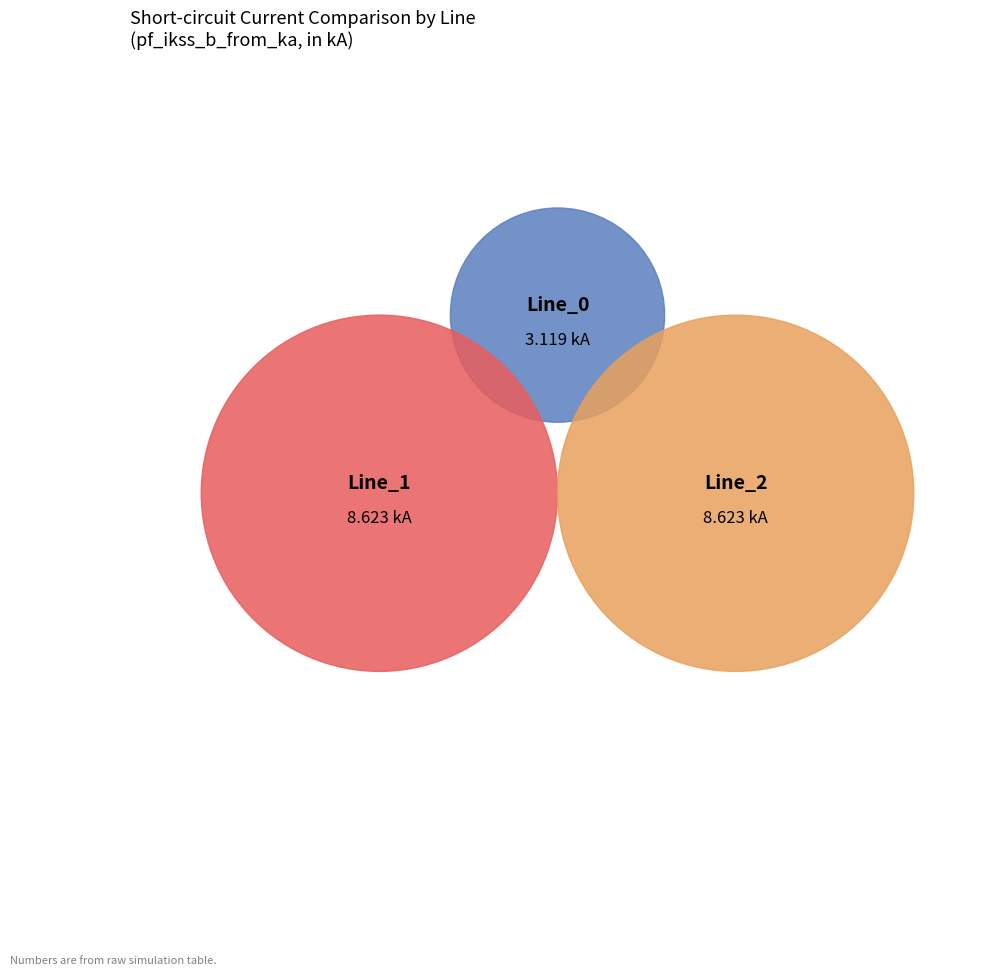

To the nearest percent, what portion does Line_0 represent?

15%